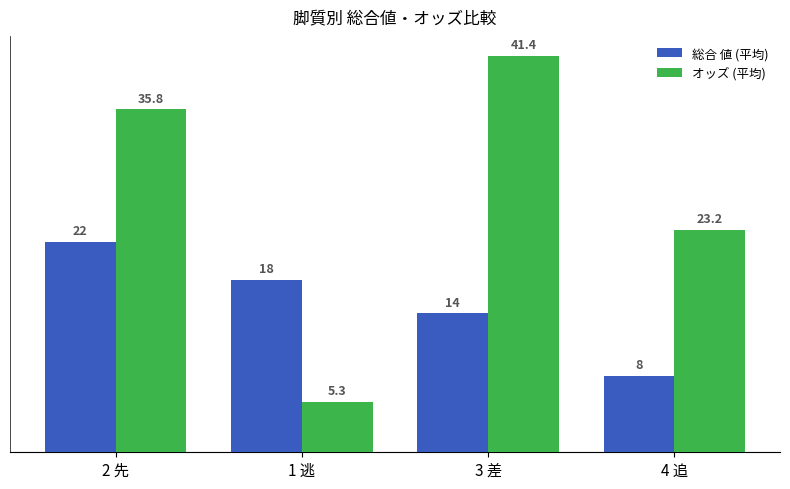

Which series has the largest range (max minus min)?

オッズ (平均)